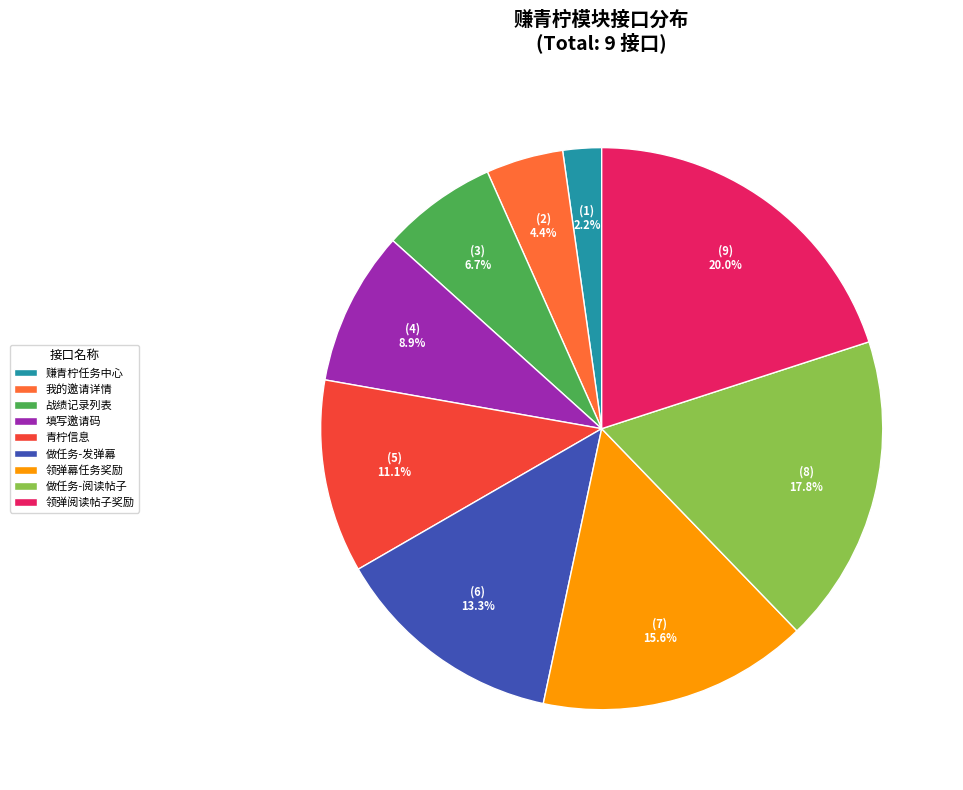

Rank the categories by value from highest to lowest.

领弹阅读帖子奖励, 做任务-阅读帖子, 领弹幕任务奖励, 做任务-发弹幕, 青柠信息, 填写邀请码, 战绩记录列表, 我的邀请详情, 赚青柠任务中心